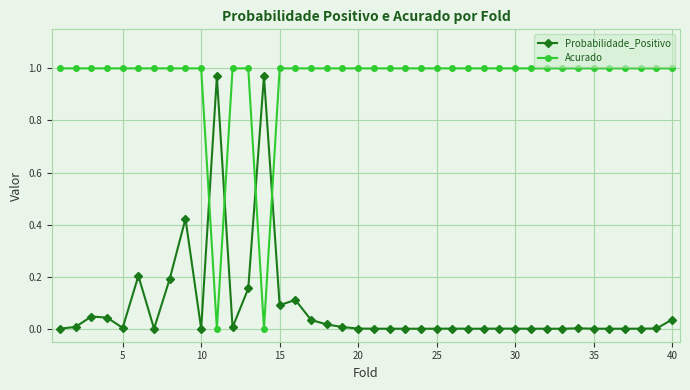

Which series has the largest total across all categories?

Acurado